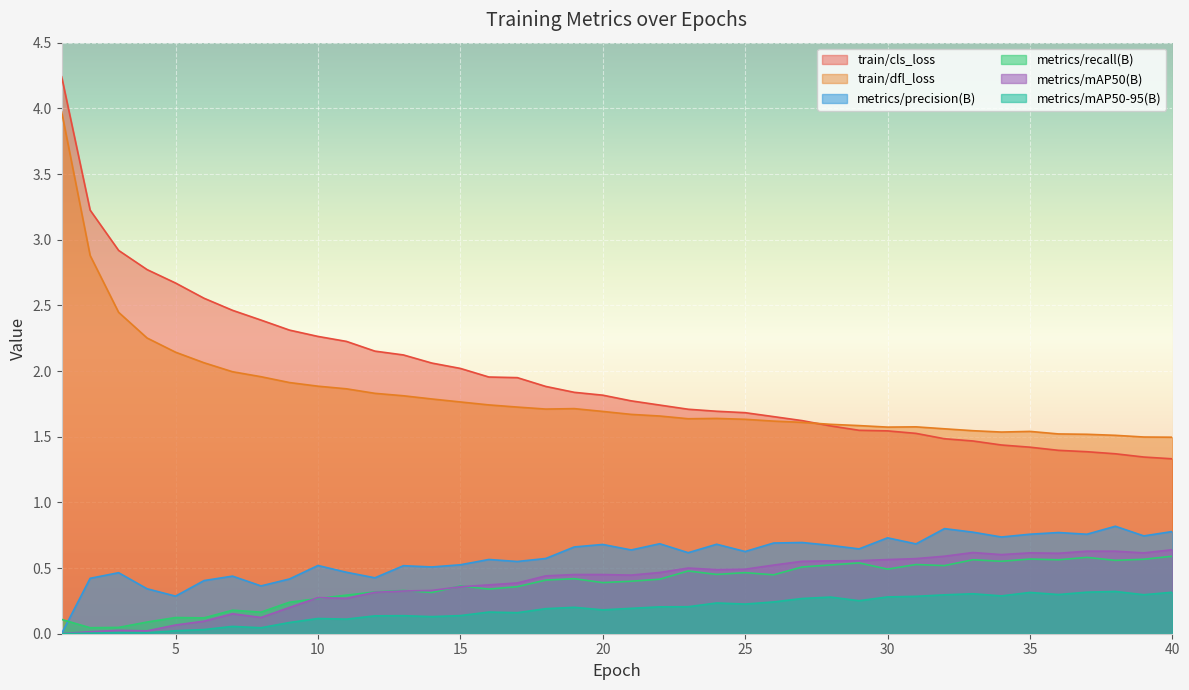

True or false: metrics/precision(B) has a value of 0.7 at 22.

True